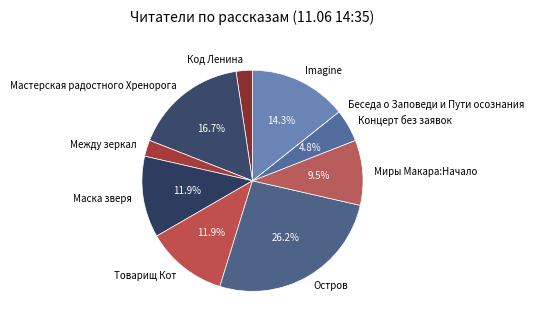

Which has a higher value, Товарищ Кот or Концерт без заявок?

Товарищ Кот